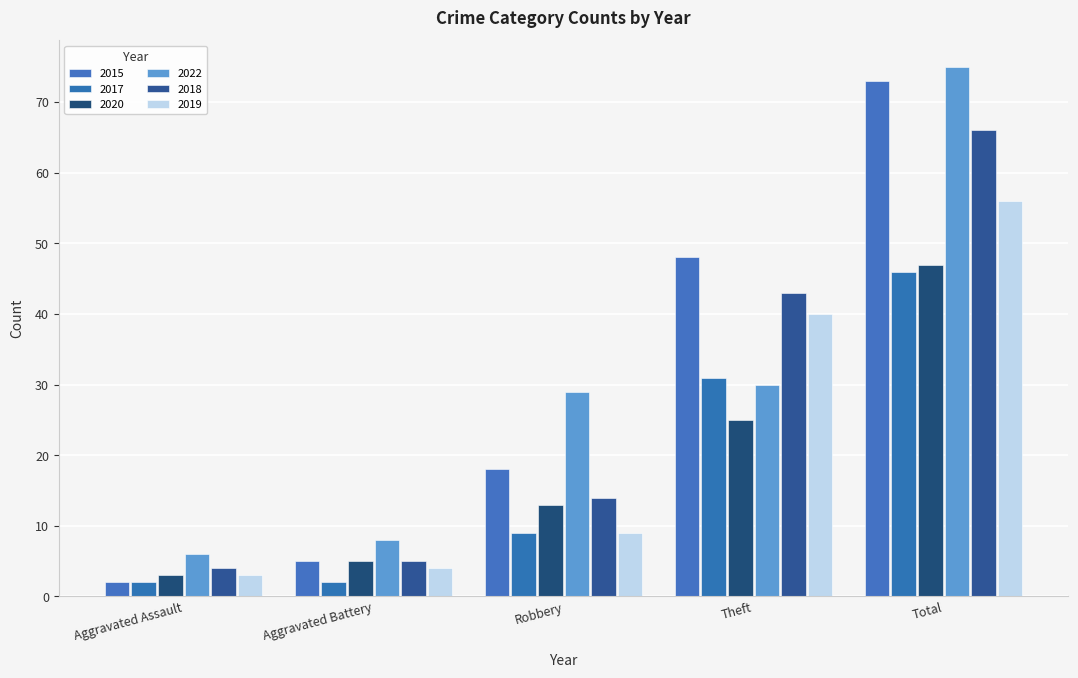

What are all the series names shown in the legend?

2015, 2017, 2020, 2022, 2018, 2019